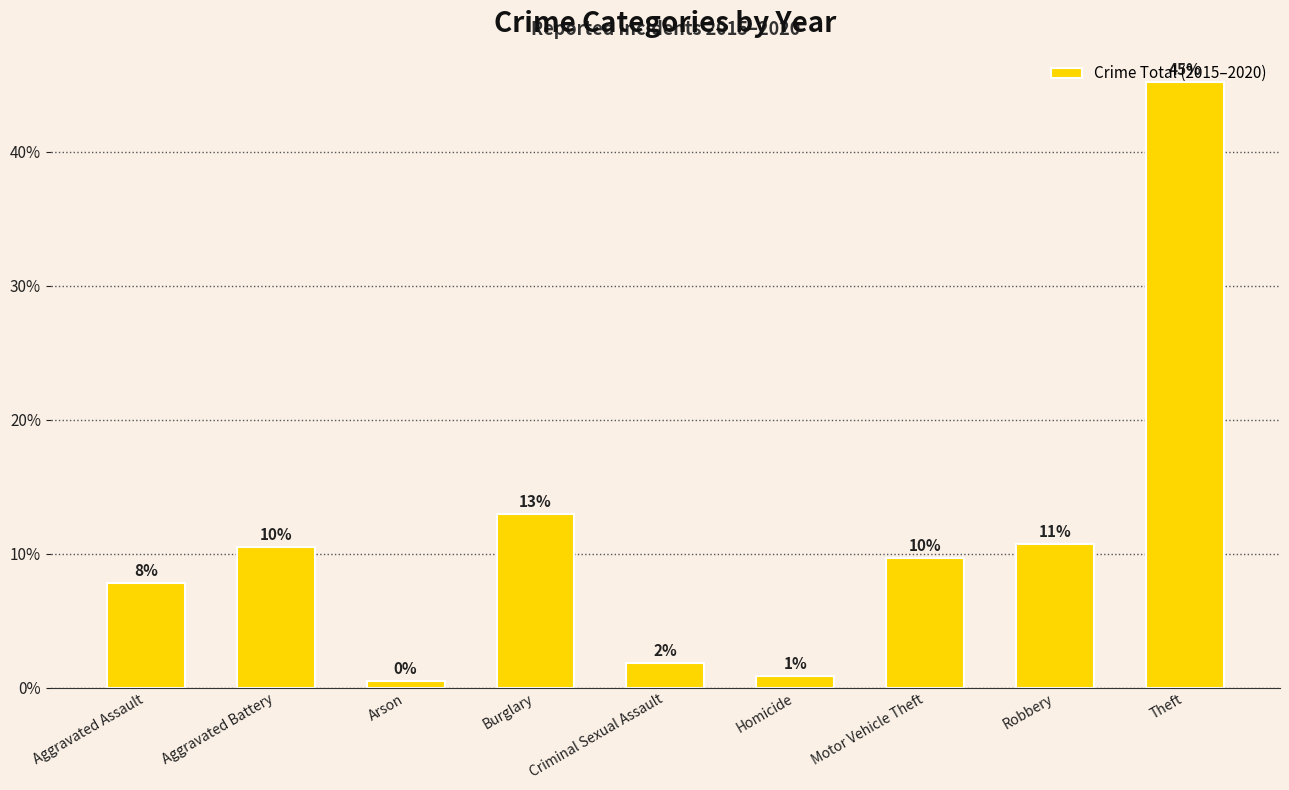

How many bars are there in total?

9